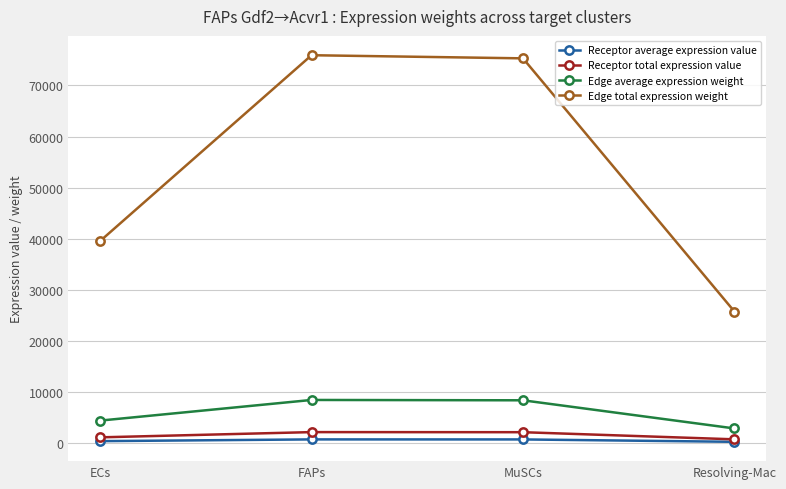

True or false: Receptor total expression value has more than 0 points higher than both neighbors.

True